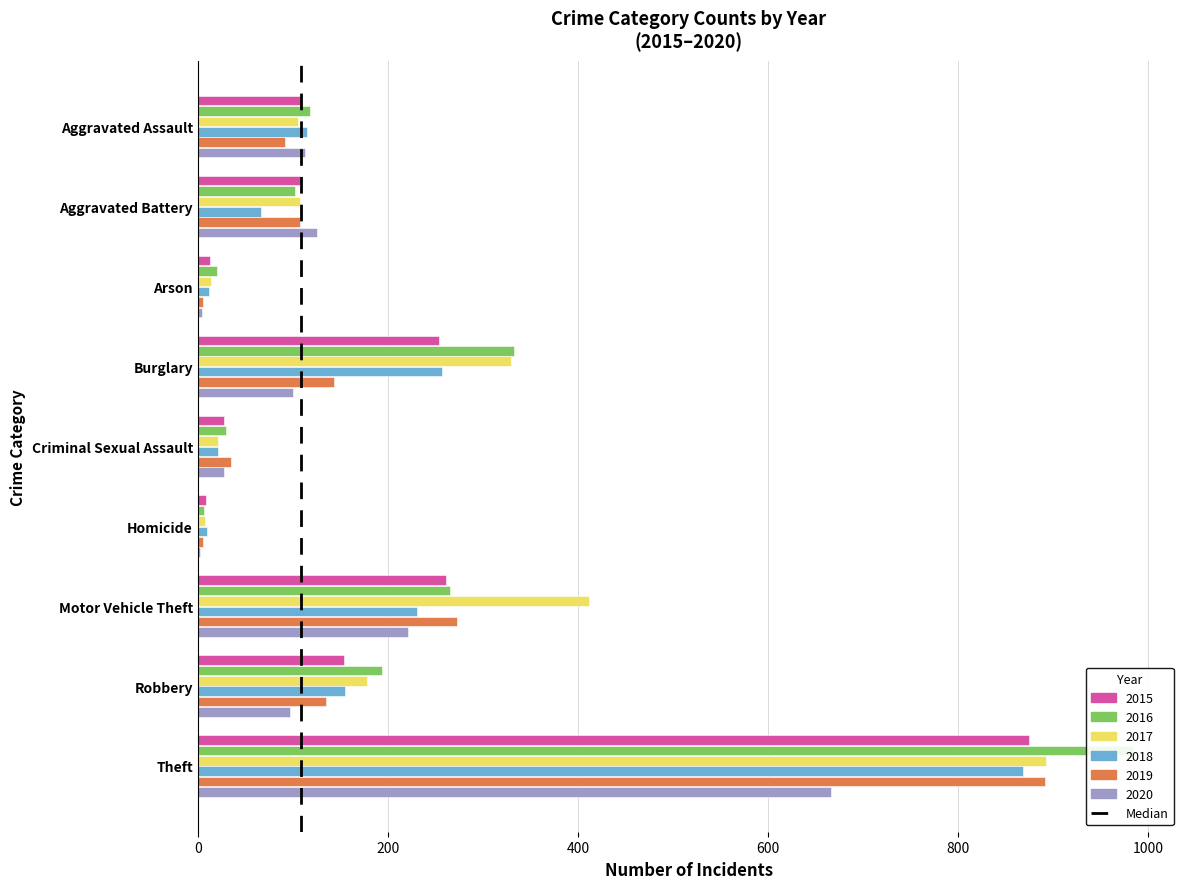

What is the difference between the highest and lowest values at Robbery?

97